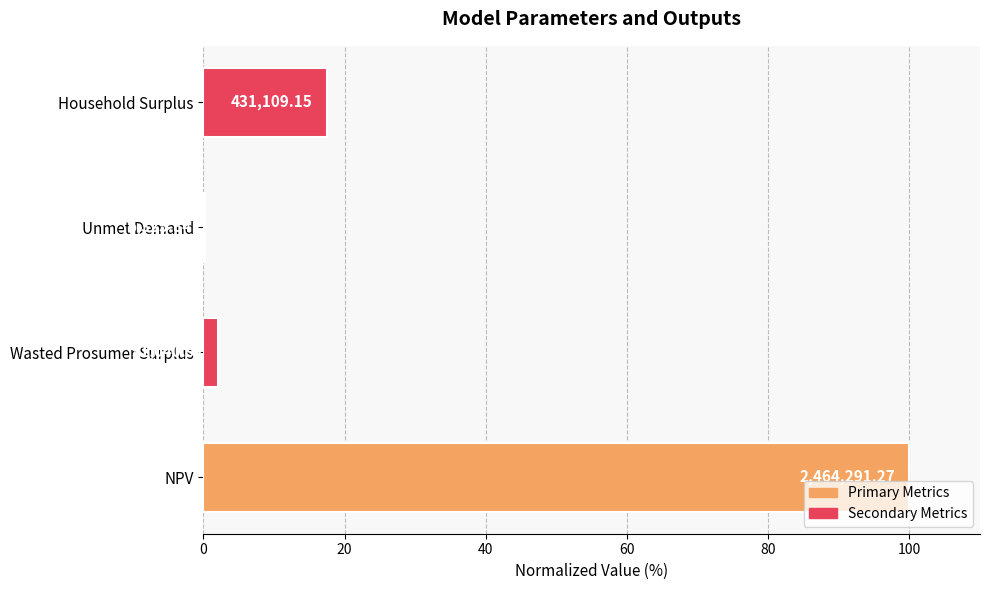

Are the bars horizontal?

Yes